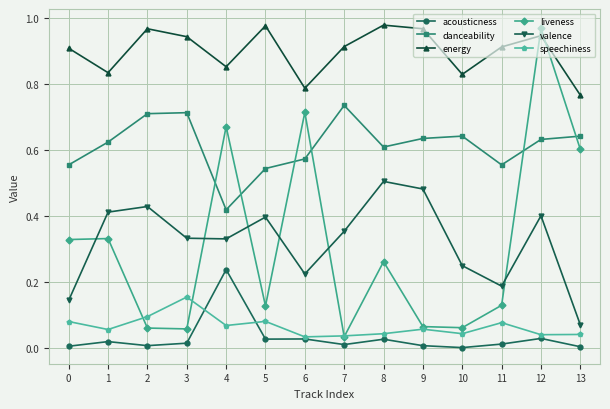

Is the value of liveness at 0 greater than the value of acousticness at 8?

Yes